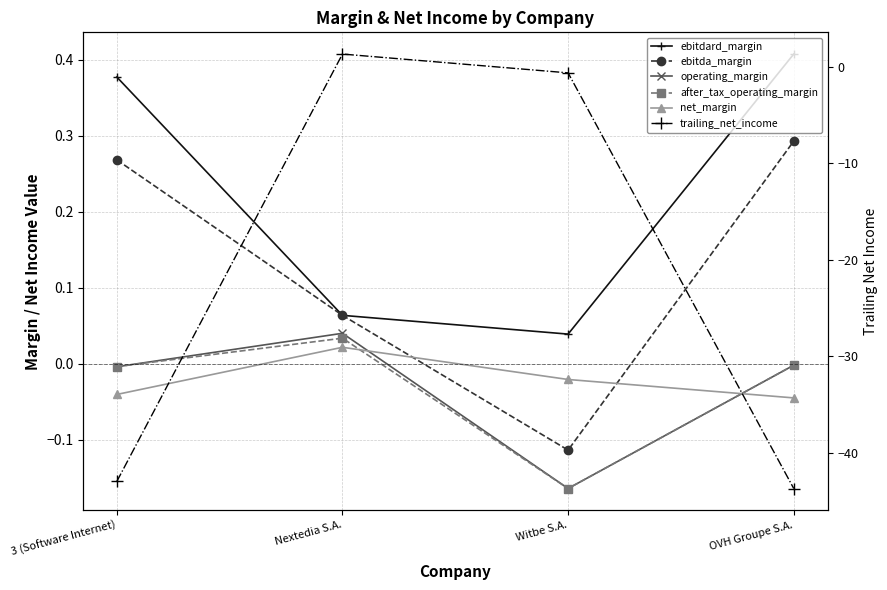

Which series changed the most between 3 (Software Internet) and OVH Groupe S.A.?

trailing_net_income